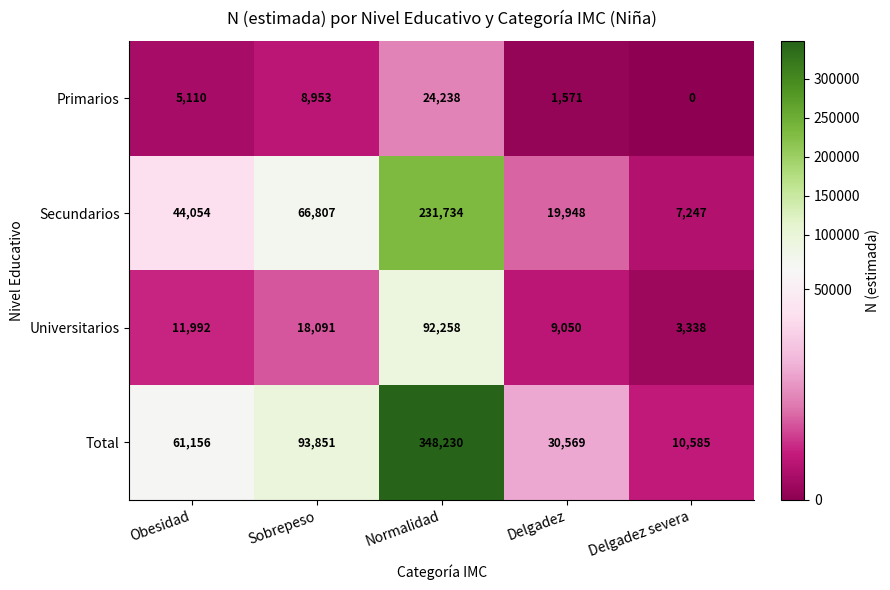

Reading left to right, what are all the values shown in this chart?

Primarios: 5110	8953	24238	1571	0
Secundarios: 44054	66807	231734	19948	7247
Universitarios: 11992	18091	92258	9050	3338
Total: 61156	93851	348230	30569	10585